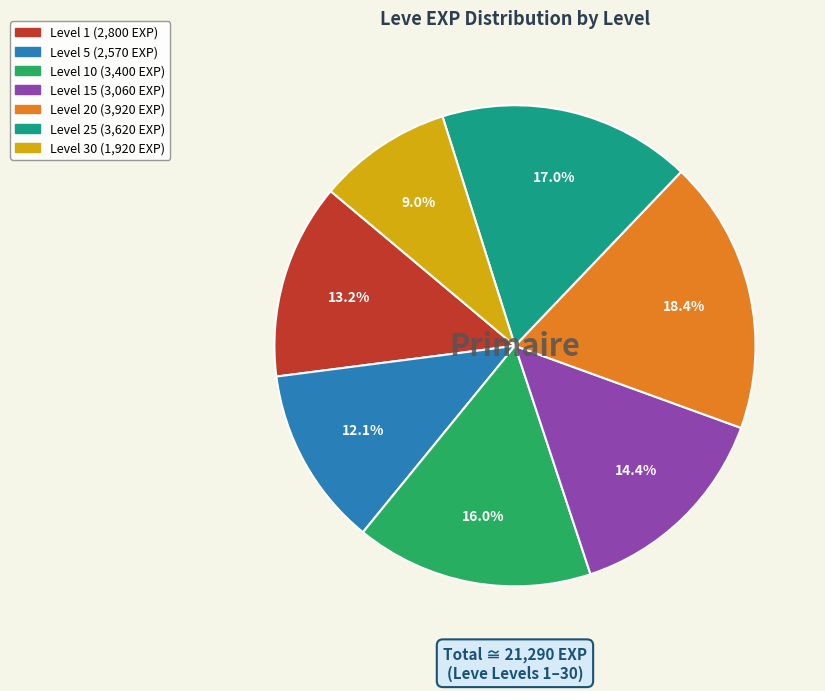

Is there a majority slice in this chart?

No